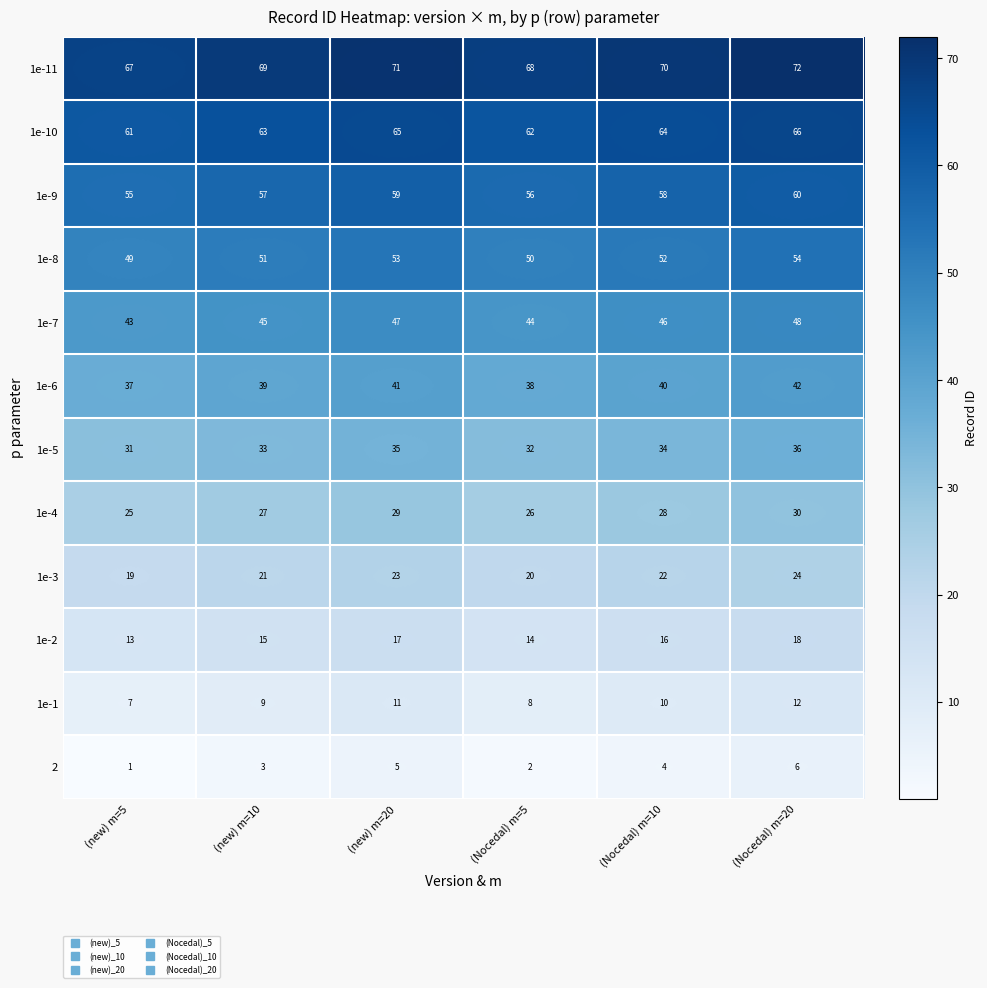

Which label corresponds to the smallest value in the chart?

(new) m=5